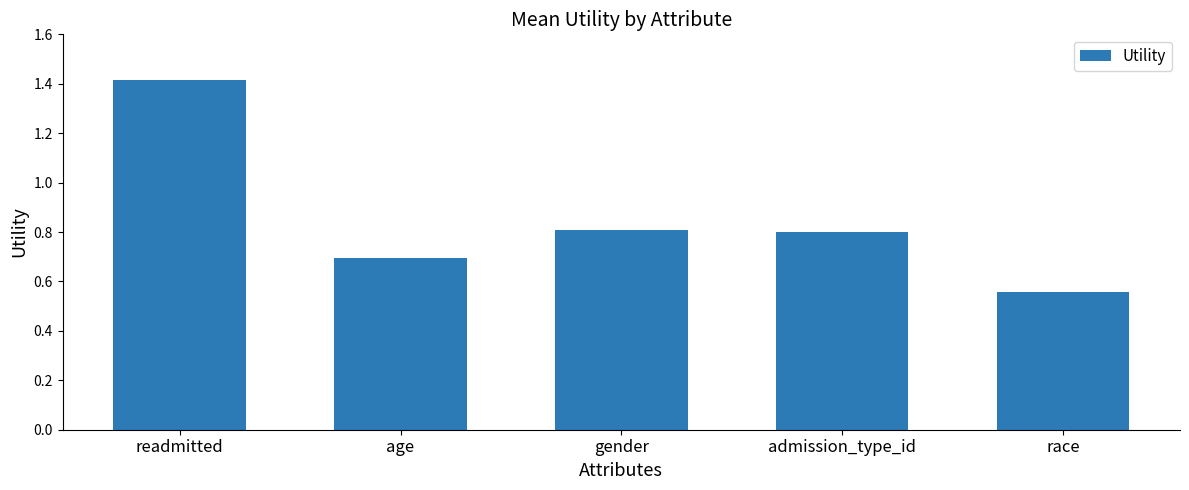

How many distinct data groups are displayed?

1